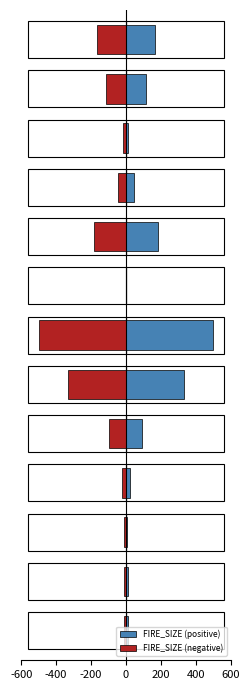

True or false: FIRE_SIZE (negative) has a value of -165.6 at -600.

True